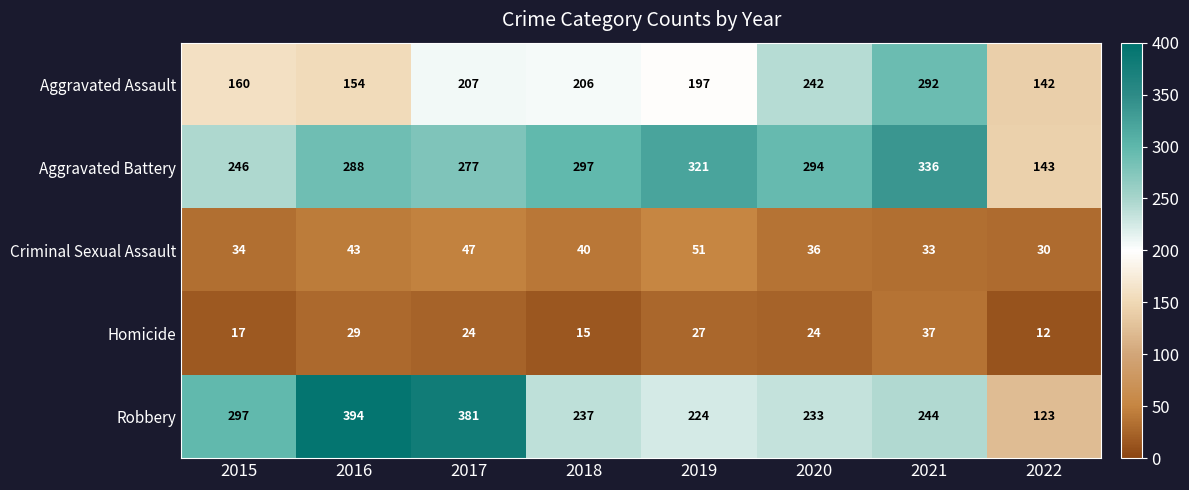

What is the sum of all Robbery values?

2133